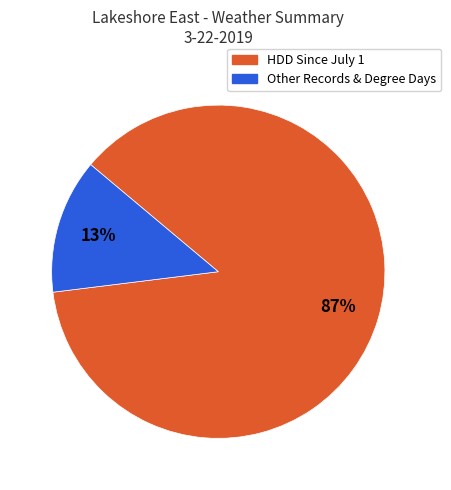

To the nearest percent, what is the average slice percentage?

50%